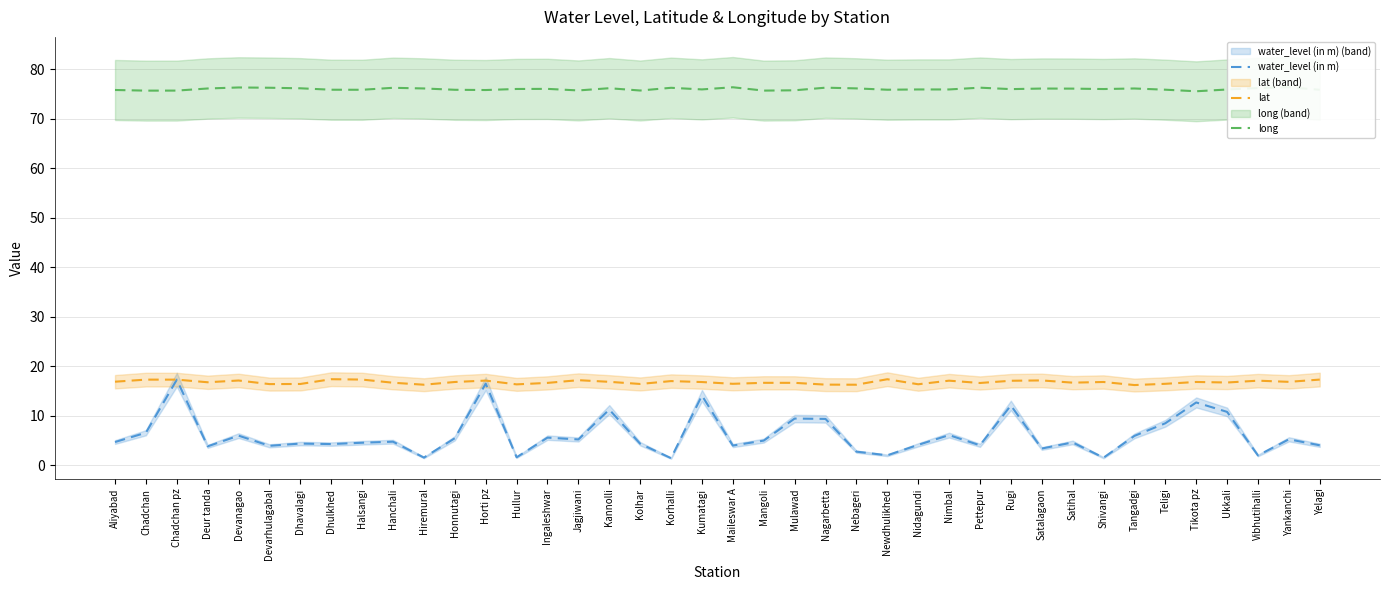

What is the greatest value displayed?

76.3